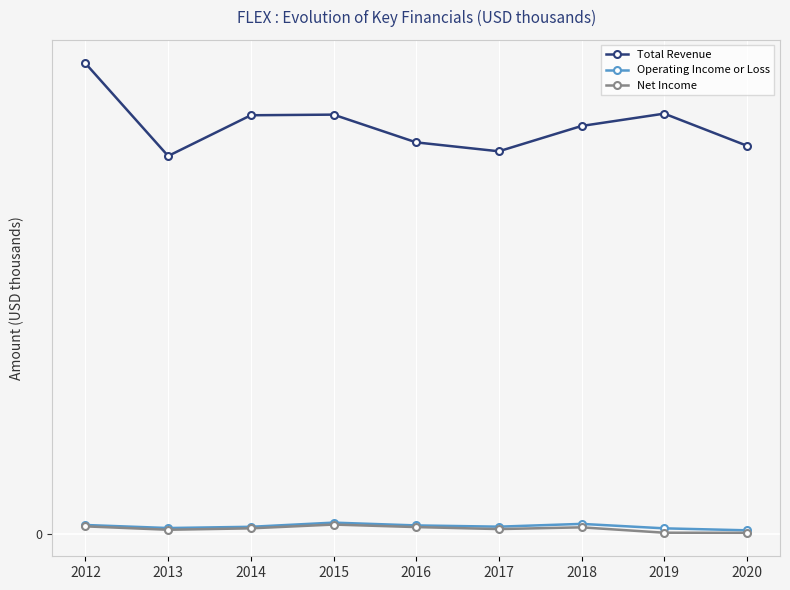

What is the value of the Operating Income or Loss point at the 7th from the left?

643.7